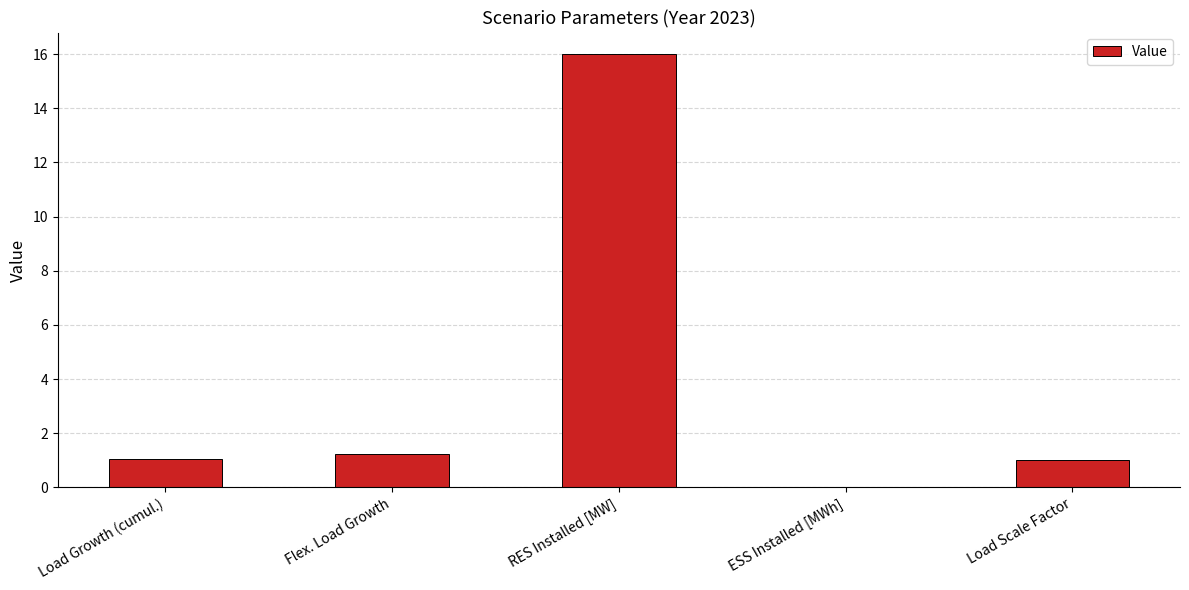

What is the approximate value at Load Scale Factor?

1.0